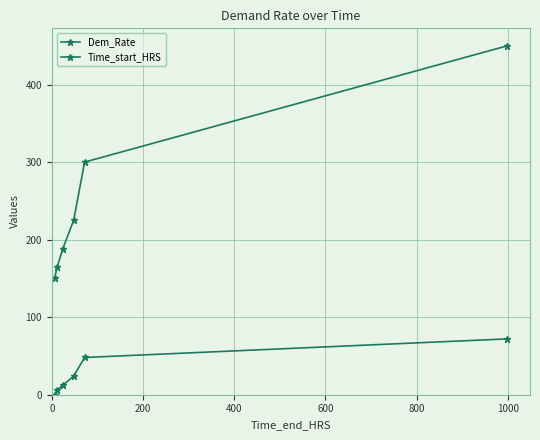

At which category is the sum across all series the highest?

1000